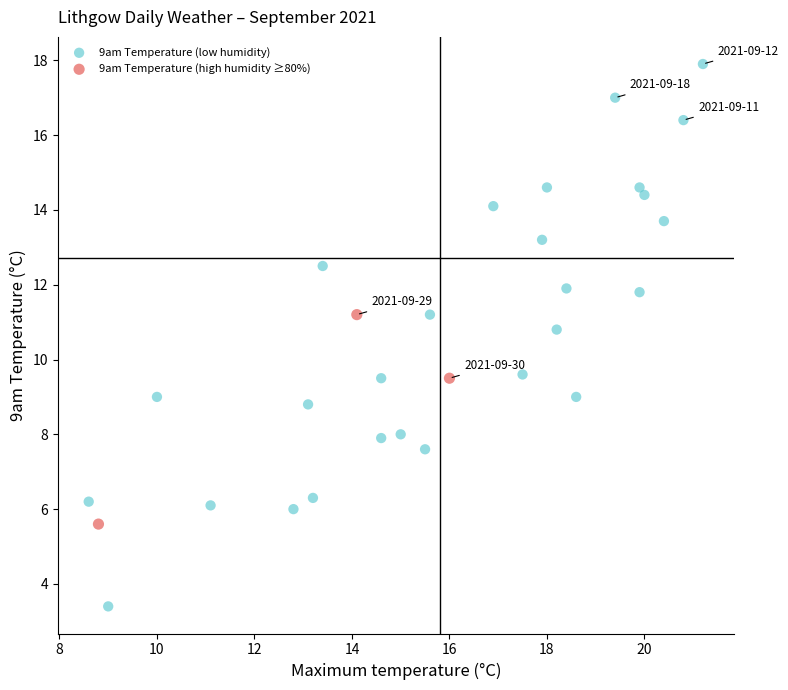

Which series reaches the maximum Y coordinate?

9am Temperature (low humidity)